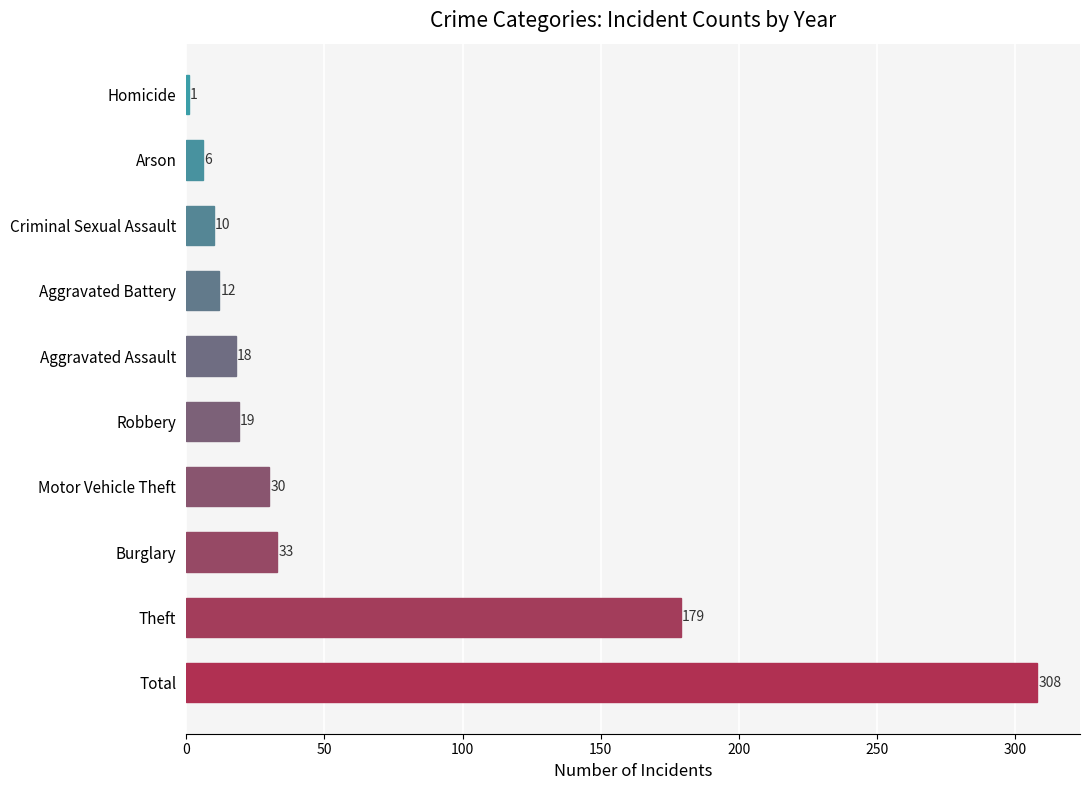

What is the average value?

62